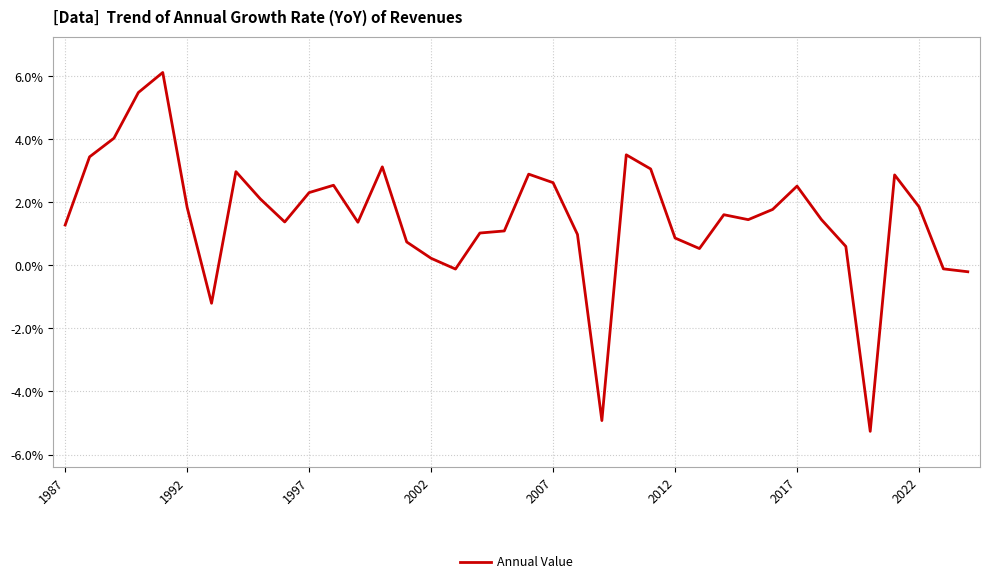

What is the difference between the maximum and minimum values?

11.4